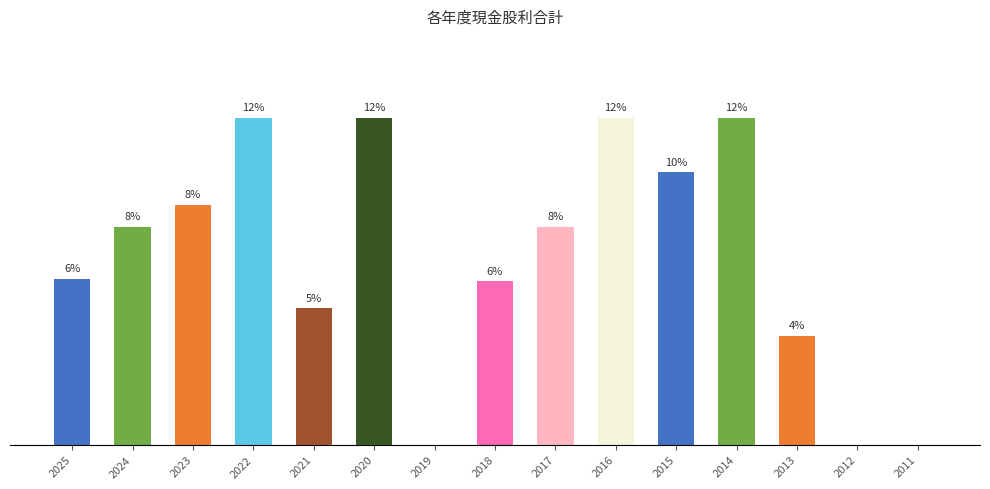

How many bars are there in total?

15